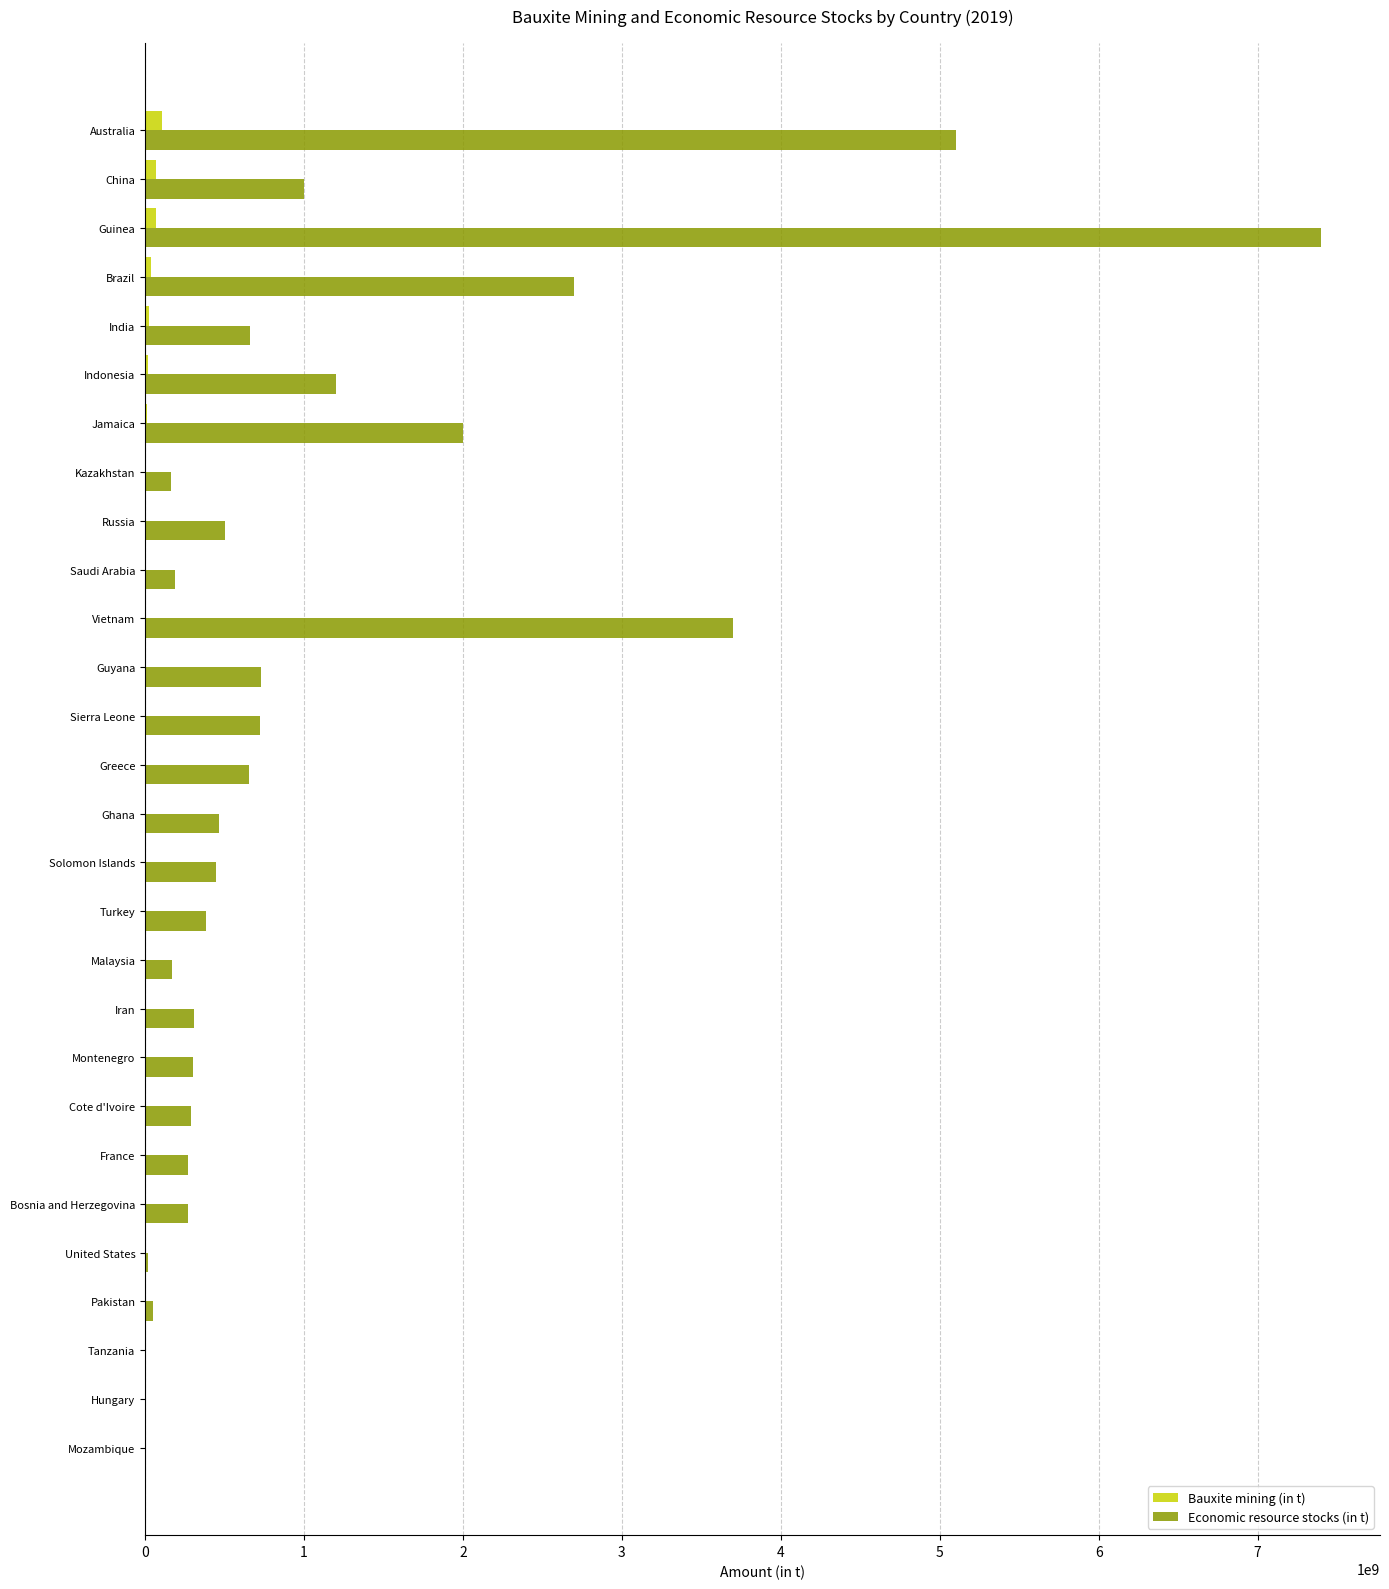

True or false: Economic resource stocks (in t) has a value of 11011378014.4 at Guinea.

False